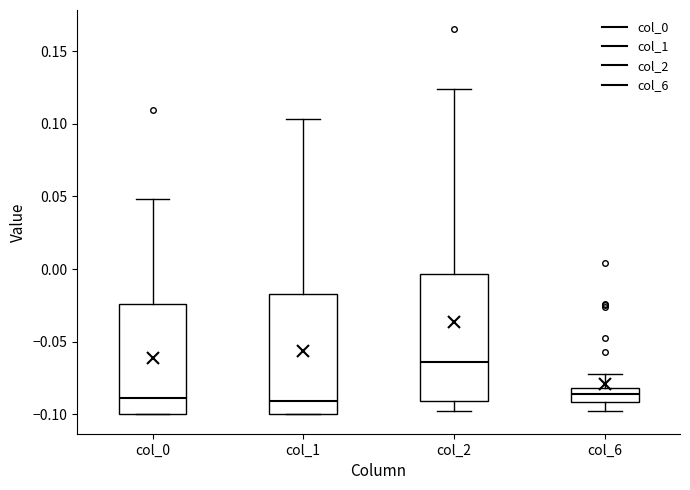

Which box has the highest median line?

col_2